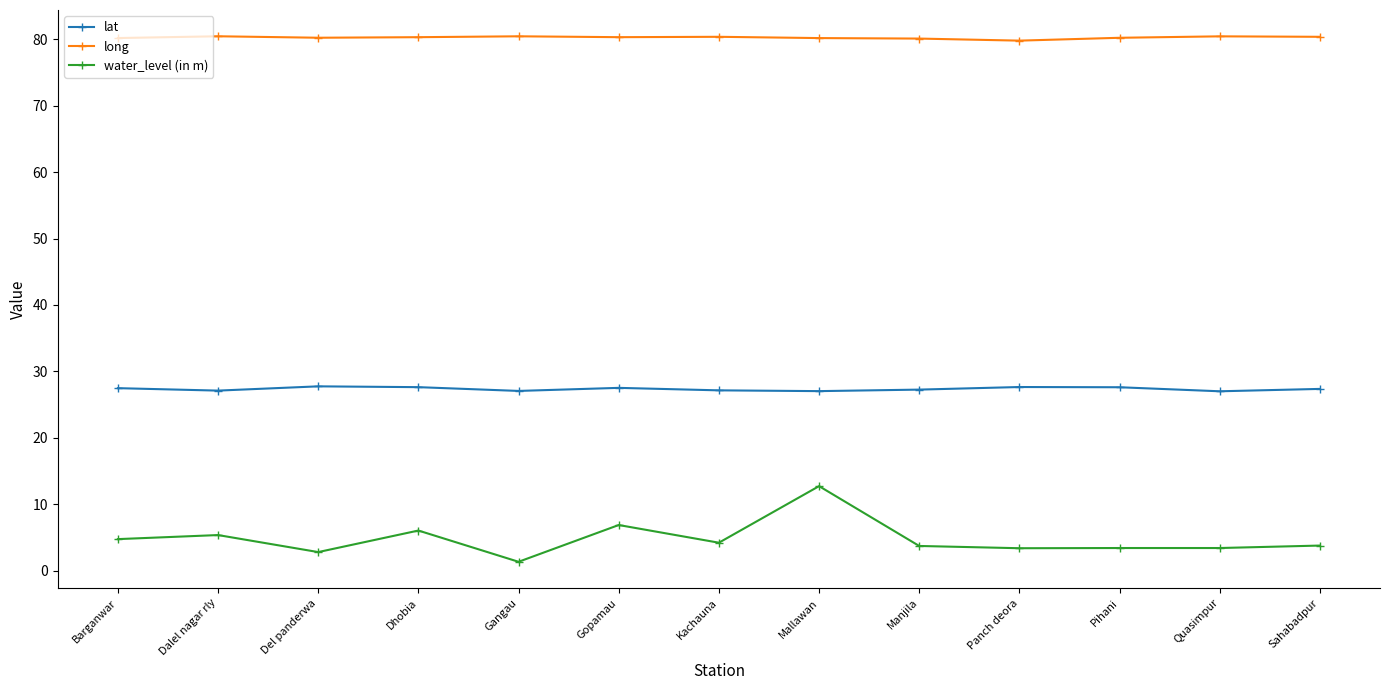

List the series in order of their overall mean, lowest first.

water_level (in m), lat, long